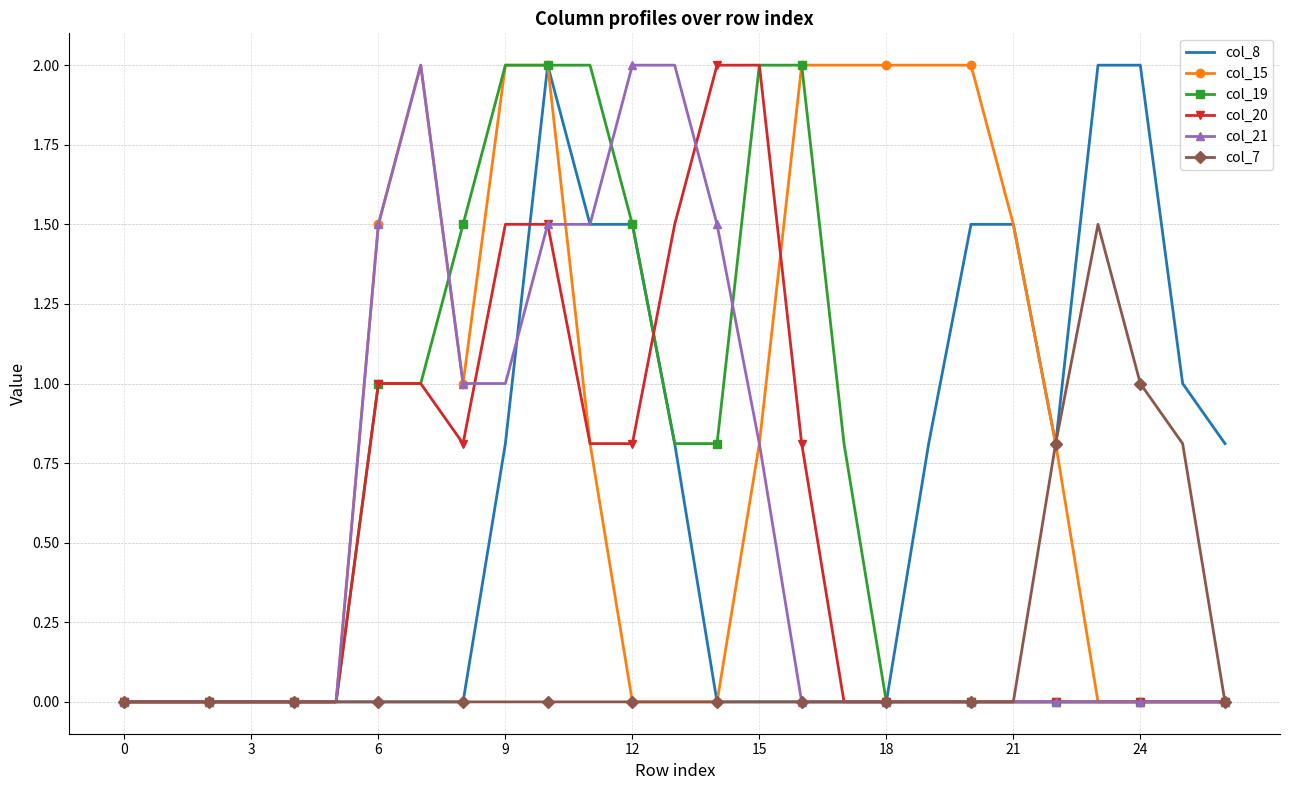

Which series has the largest total across all categories?

col_15